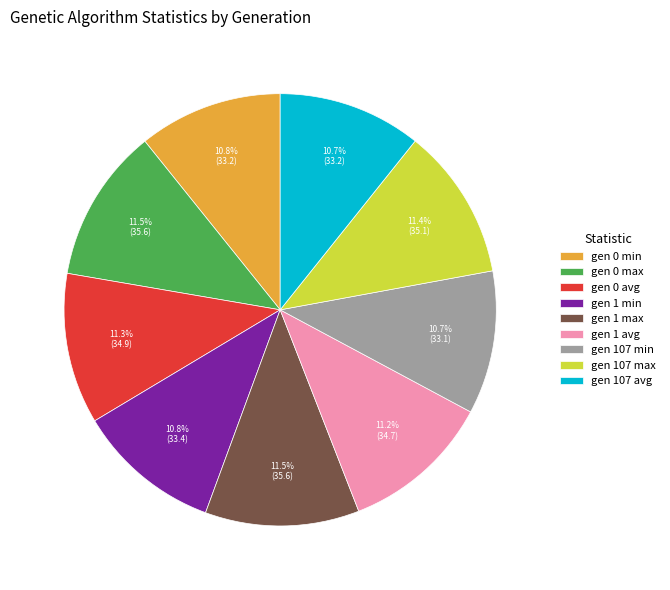

What is the ratio of the value at gen 107 max to the value at gen 107 min?

1.1